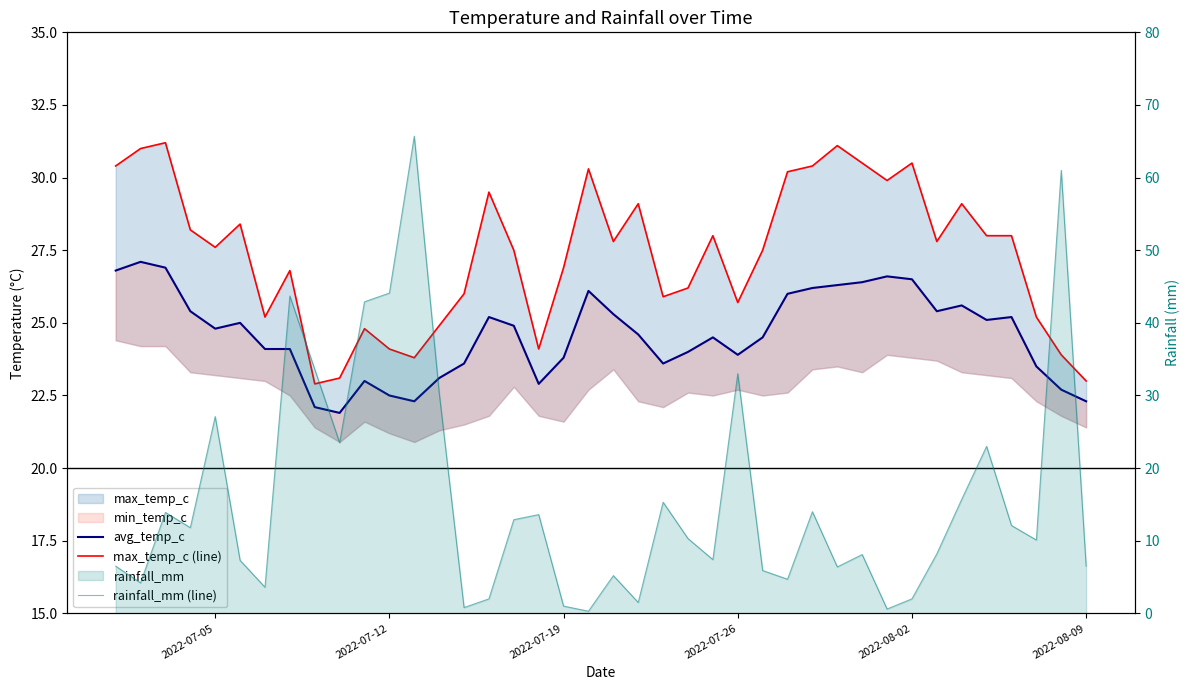

True or false: rainfall_mm (line) and avg_temp_c intersect in this chart.

True